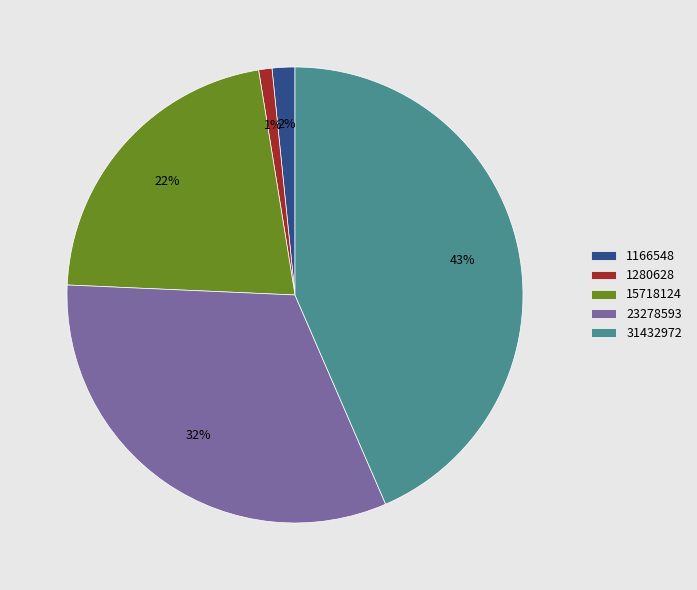

What percentage is the 23278593 slice, to the nearest percent?

32%